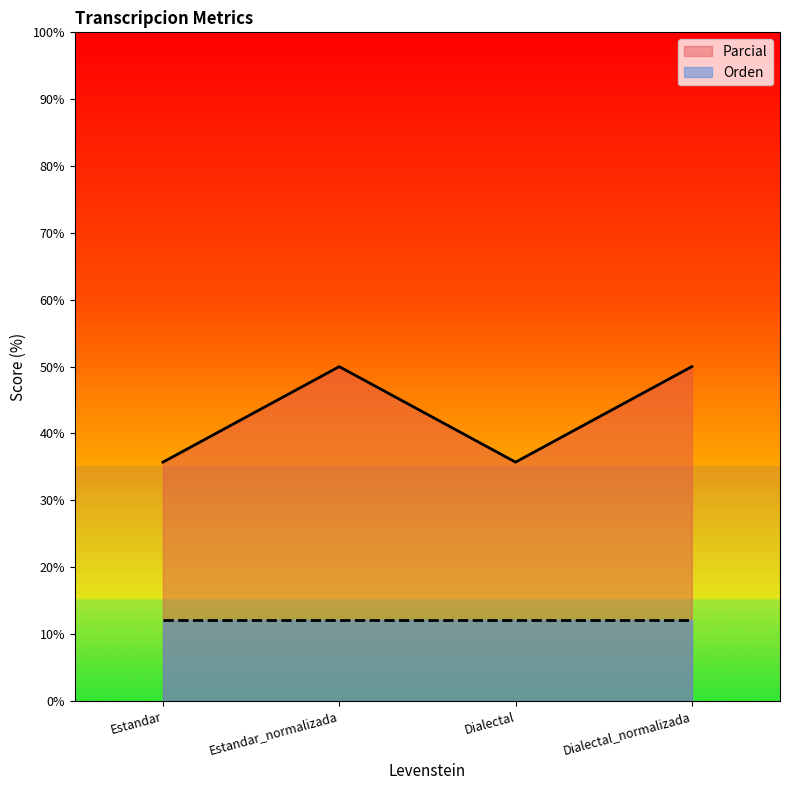

What is the minimum value shown in the chart?

12.1